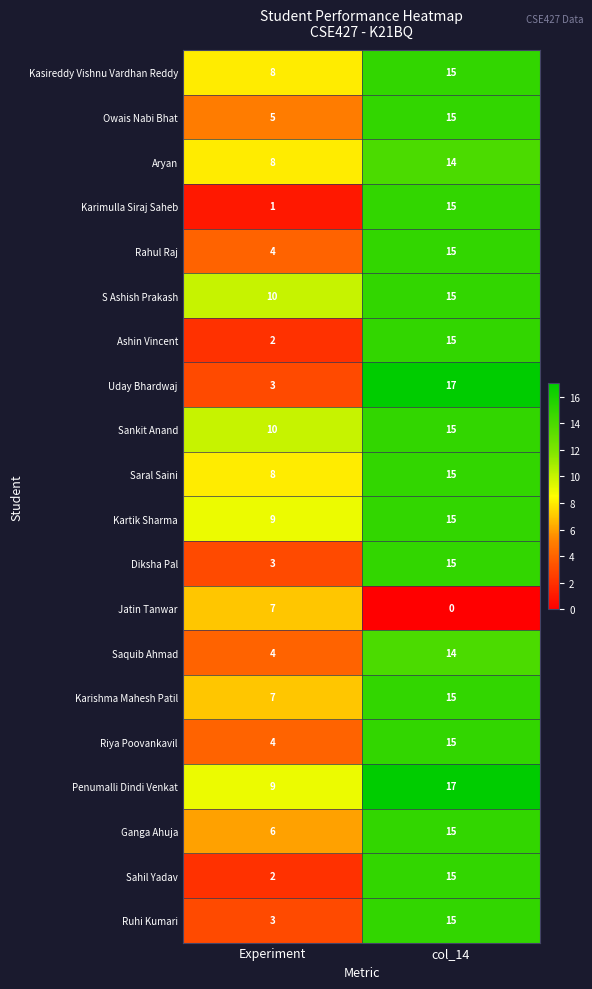

Count the number of data series in this chart.

20